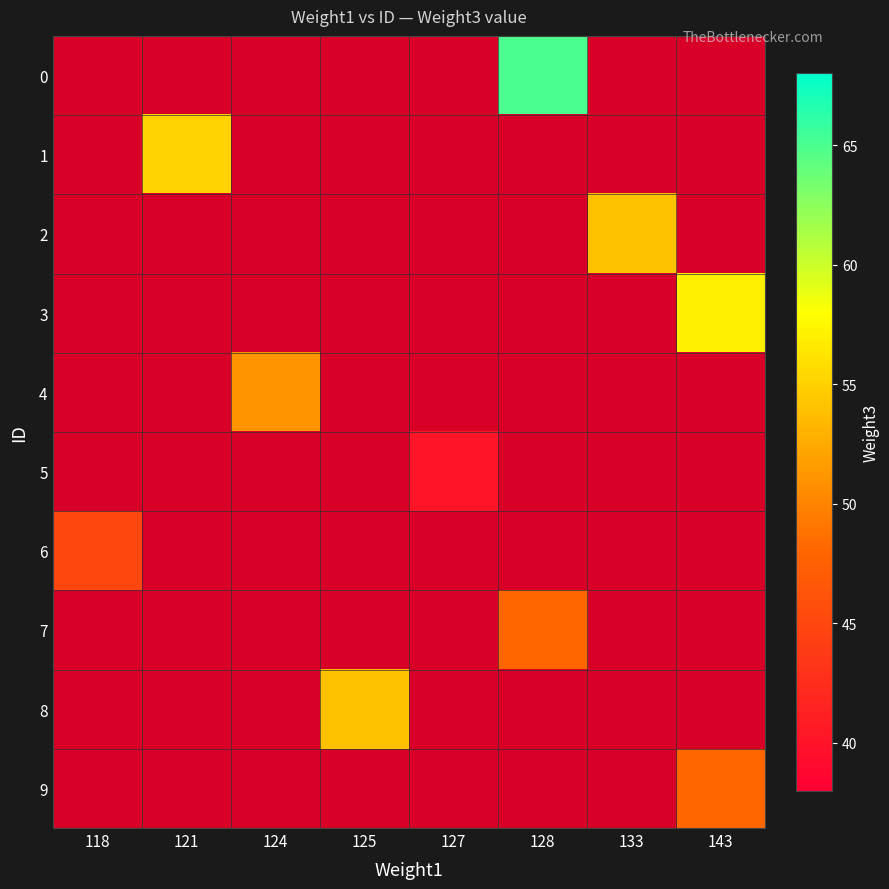

How many distinct data groups are displayed?

10